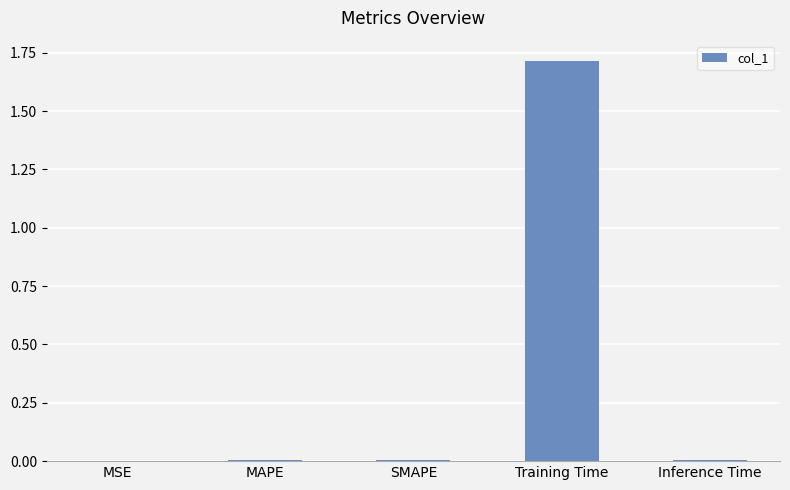

Which has a higher value, MAPE or Training Time?

Training Time